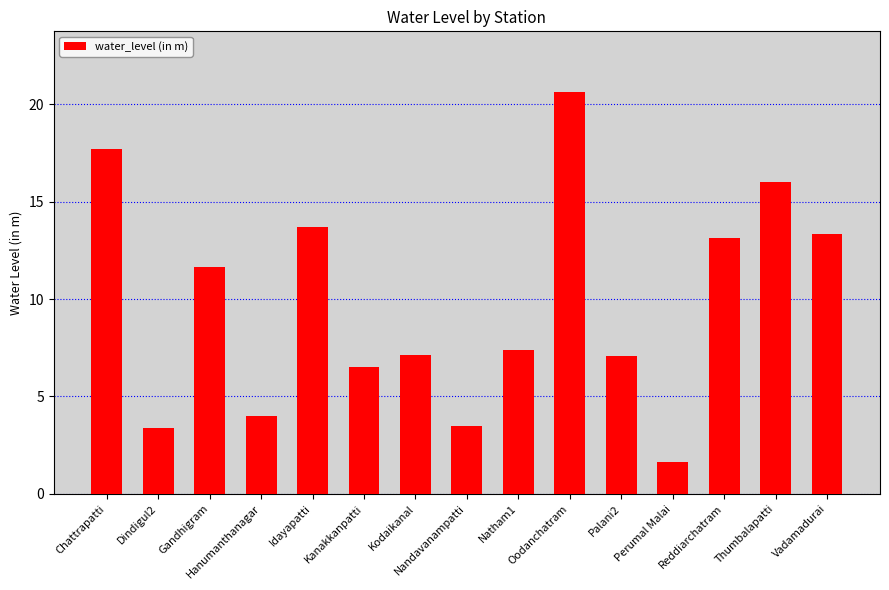

What is the minimum value shown in the chart?

1.6